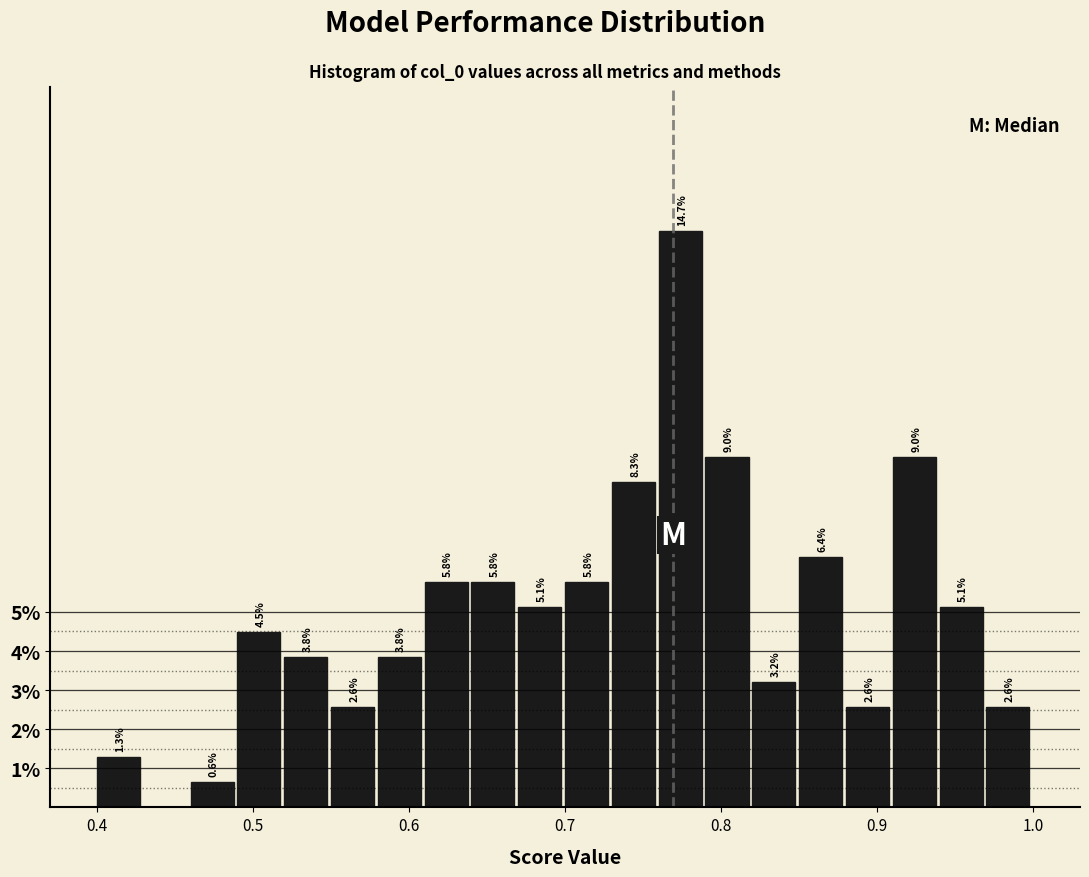

Around what value on the x-axis is the tallest bar? Give the approximate position of its centre, as read against the axis.

0.77